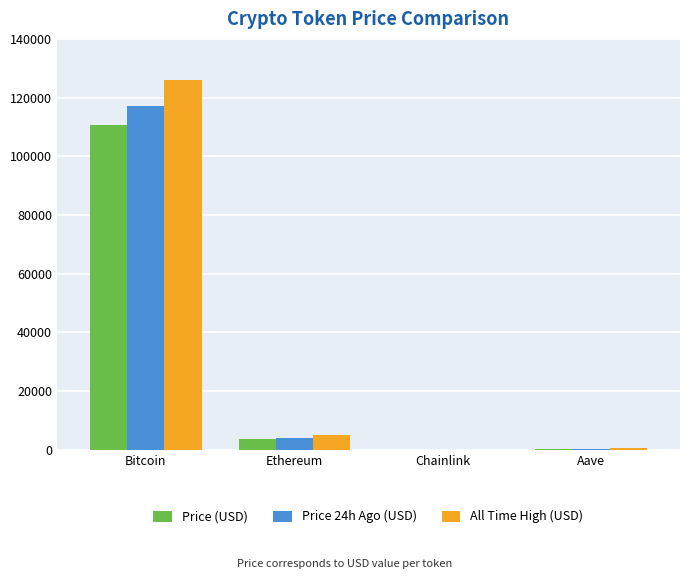

Which category has the highest value in the All Time High (USD) series?

Bitcoin